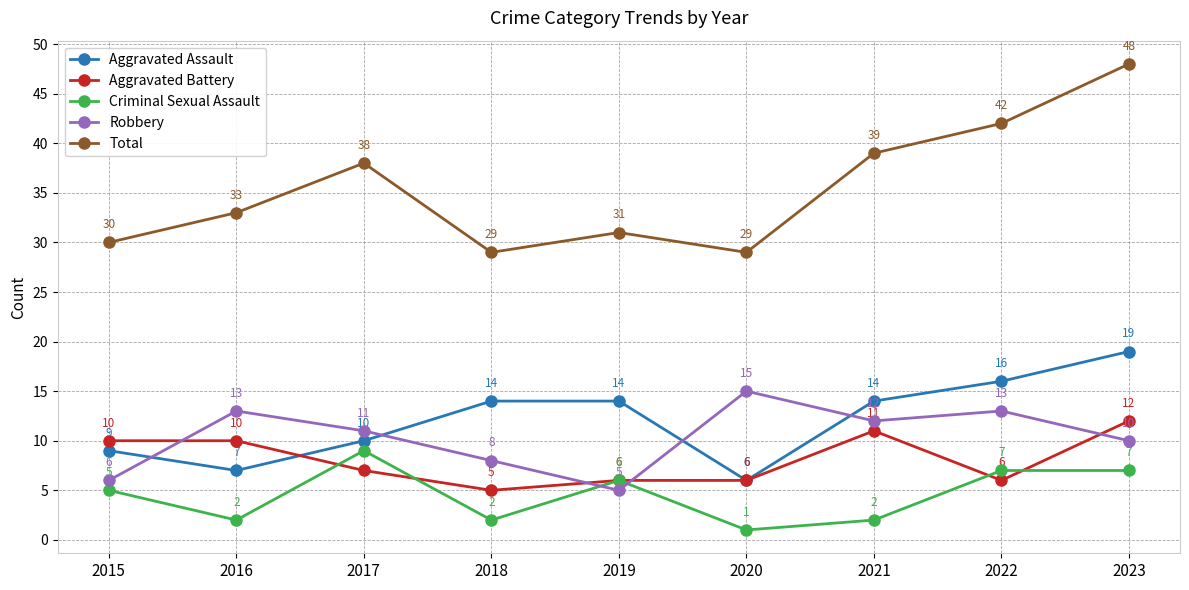

What is the minimum value for Aggravated Battery?

5